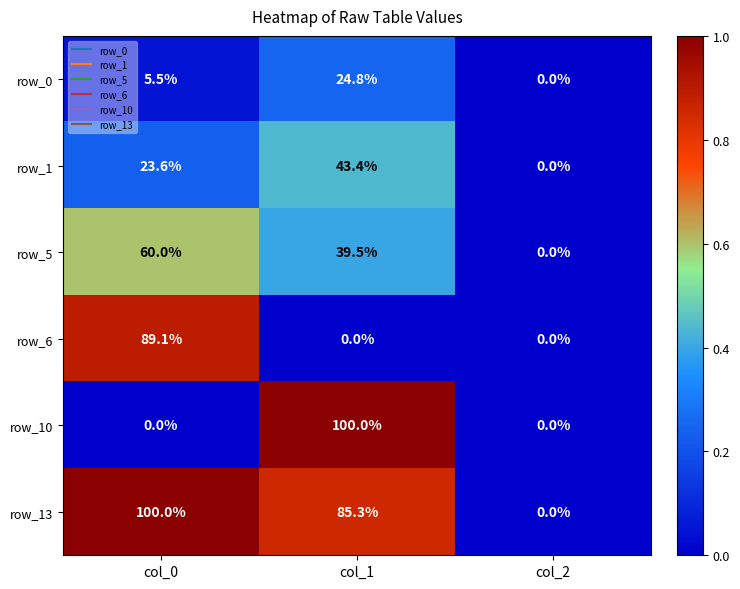

How many positive values does the row_10 series have?

1